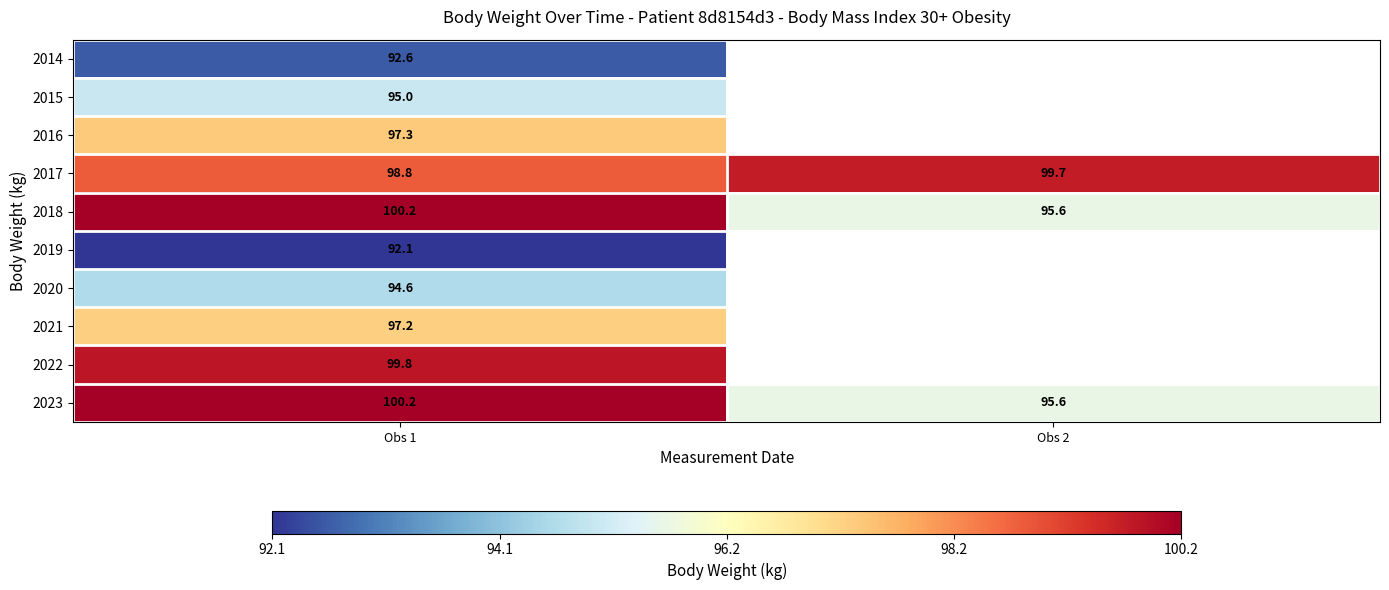

Which has a higher value, Obs 2 or Obs 1?

Obs 1